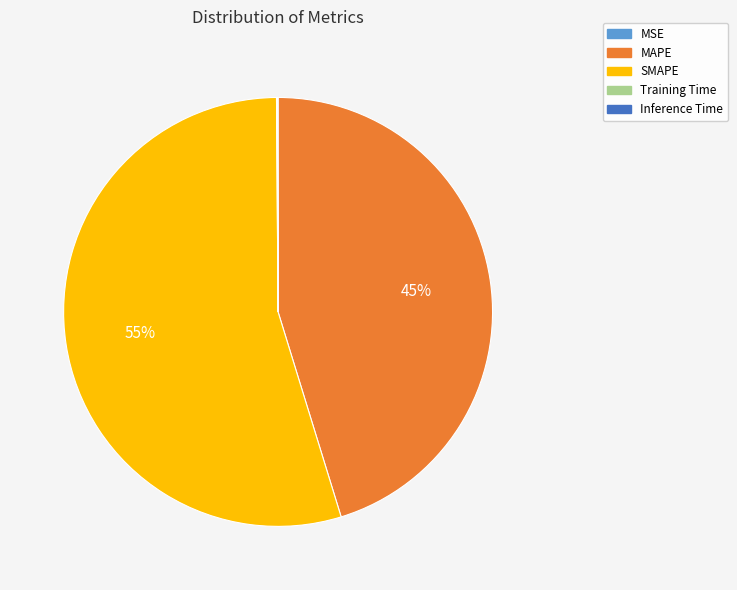

Which category has the biggest portion of the pie?

SMAPE